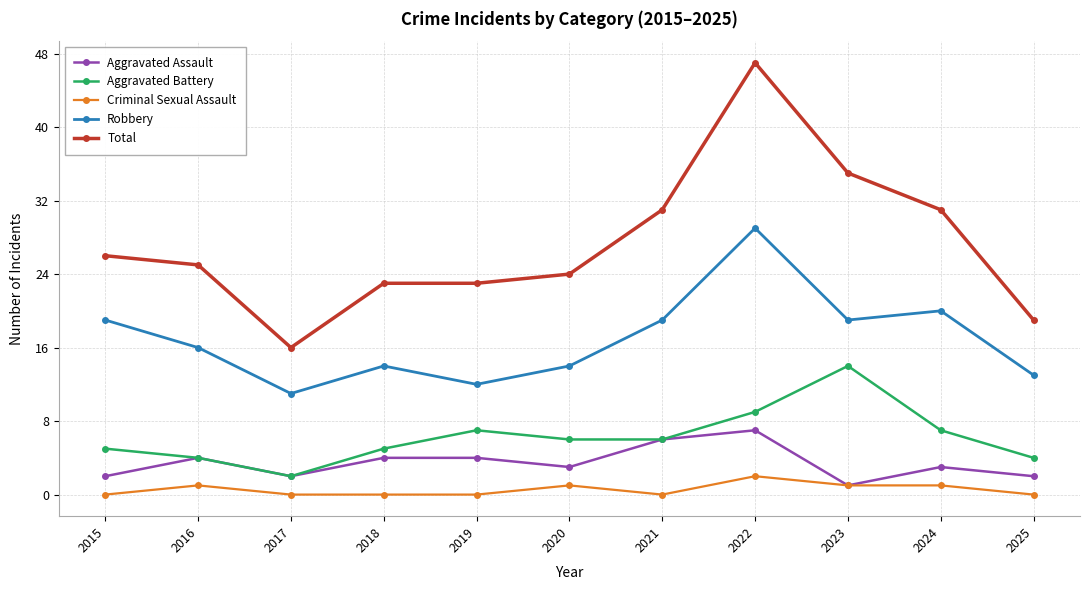

True or false: Robbery has more than 0 interior local peaks.

True